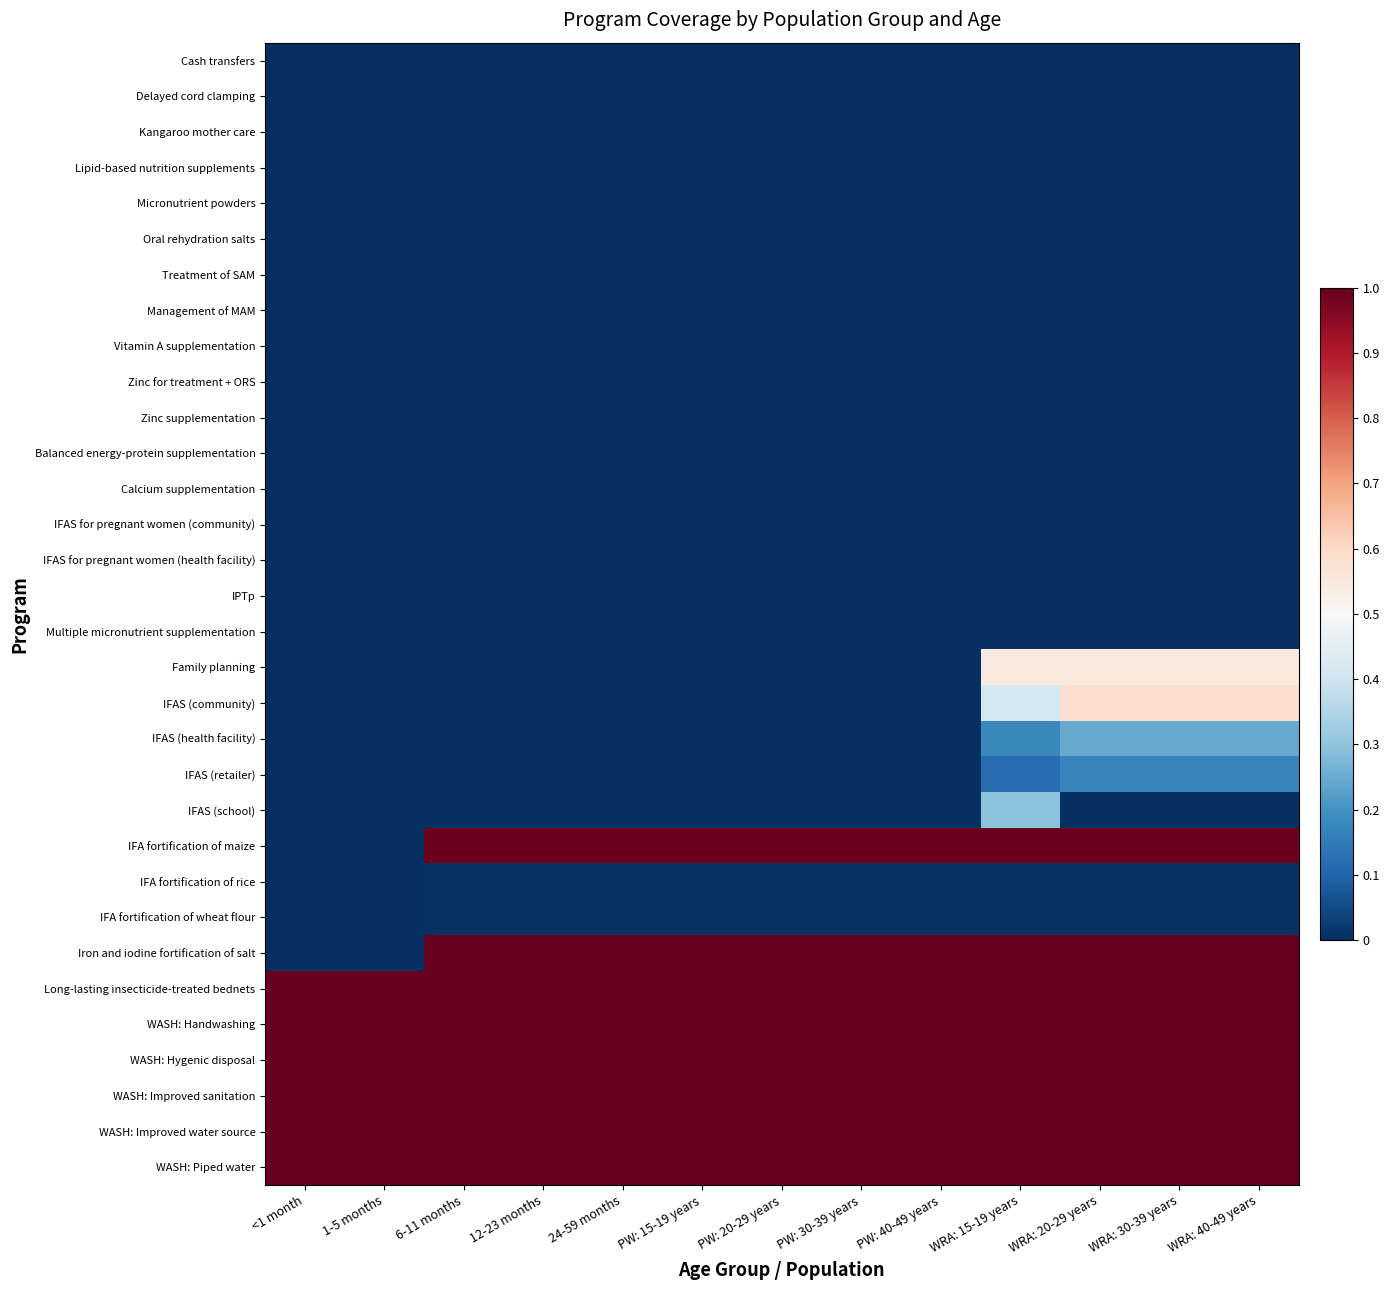

Reading left to right, extract all data points from this chart.

Cash transfers: <1 month=0.0	1-5 months=0.0	6-11 months=0.0	12-23 months=0.0	24-59 months=0.0	PW: 15-19 years=0.0	PW: 20-29 years=0.0	PW: 30-39 years=0.0	PW: 40-49 years=0.0	WRA: 15-19 years=0.0	WRA: 20-29 years=0.0	WRA: 30-39 years=0.0	WRA: 40-49 years=0.0
Delayed cord clamping: <1 month=0.0	1-5 months=0.0	6-11 months=0.0	12-23 months=0.0	24-59 months=0.0	PW: 15-19 years=0.0	PW: 20-29 years=0.0	PW: 30-39 years=0.0	PW: 40-49 years=0.0	WRA: 15-19 years=0.0	WRA: 20-29 years=0.0	WRA: 30-39 years=0.0	WRA: 40-49 years=0.0
Kangaroo mother care: <1 month=0.0	1-5 months=0.0	6-11 months=0.0	12-23 months=0.0	24-59 months=0.0	PW: 15-19 years=0.0	PW: 20-29 years=0.0	PW: 30-39 years=0.0	PW: 40-49 years=0.0	WRA: 15-19 years=0.0	WRA: 20-29 years=0.0	WRA: 30-39 years=0.0	WRA: 40-49 years=0.0
Lipid-based nutrition supplements: <1 month=0.0	1-5 months=0.0	6-11 months=0.0	12-23 months=0.0	24-59 months=0.0	PW: 15-19 years=0.0	PW: 20-29 years=0.0	PW: 30-39 years=0.0	PW: 40-49 years=0.0	WRA: 15-19 years=0.0	WRA: 20-29 years=0.0	WRA: 30-39 years=0.0	WRA: 40-49 years=0.0
Micronutrient powders: <1 month=0.0	1-5 months=0.0	6-11 months=0.0	12-23 months=0.0	24-59 months=0.0	PW: 15-19 years=0.0	PW: 20-29 years=0.0	PW: 30-39 years=0.0	PW: 40-49 years=0.0	WRA: 15-19 years=0.0	WRA: 20-29 years=0.0	WRA: 30-39 years=0.0	WRA: 40-49 years=0.0
Oral rehydration salts: <1 month=0.0	1-5 months=0.0	6-11 months=0.0	12-23 months=0.0	24-59 months=0.0	PW: 15-19 years=0.0	PW: 20-29 years=0.0	PW: 30-39 years=0.0	PW: 40-49 years=0.0	WRA: 15-19 years=0.0	WRA: 20-29 years=0.0	WRA: 30-39 years=0.0	WRA: 40-49 years=0.0
Treatment of SAM: <1 month=0.0	1-5 months=0.0	6-11 months=0.0	12-23 months=0.0	24-59 months=0.0	PW: 15-19 years=0.0	PW: 20-29 years=0.0	PW: 30-39 years=0.0	PW: 40-49 years=0.0	WRA: 15-19 years=0.0	WRA: 20-29 years=0.0	WRA: 30-39 years=0.0	WRA: 40-49 years=0.0
Management of MAM: <1 month=0.0	1-5 months=0.0	6-11 months=0.0	12-23 months=0.0	24-59 months=0.0	PW: 15-19 years=0.0	PW: 20-29 years=0.0	PW: 30-39 years=0.0	PW: 40-49 years=0.0	WRA: 15-19 years=0.0	WRA: 20-29 years=0.0	WRA: 30-39 years=0.0	WRA: 40-49 years=0.0
Vitamin A supplementation: <1 month=0.0	1-5 months=0.0	6-11 months=0.0	12-23 months=0.0	24-59 months=0.0	PW: 15-19 years=0.0	PW: 20-29 years=0.0	PW: 30-39 years=0.0	PW: 40-49 years=0.0	WRA: 15-19 years=0.0	WRA: 20-29 years=0.0	WRA: 30-39 years=0.0	WRA: 40-49 years=0.0
Zinc for treatment + ORS: <1 month=0.0	1-5 months=0.0	6-11 months=0.0	12-23 months=0.0	24-59 months=0.0	PW: 15-19 years=0.0	PW: 20-29 years=0.0	PW: 30-39 years=0.0	PW: 40-49 years=0.0	WRA: 15-19 years=0.0	WRA: 20-29 years=0.0	WRA: 30-39 years=0.0	WRA: 40-49 years=0.0
Zinc supplementation: <1 month=0.0	1-5 months=0.0	6-11 months=0.0	12-23 months=0.0	24-59 months=0.0	PW: 15-19 years=0.0	PW: 20-29 years=0.0	PW: 30-39 years=0.0	PW: 40-49 years=0.0	WRA: 15-19 years=0.0	WRA: 20-29 years=0.0	WRA: 30-39 years=0.0	WRA: 40-49 years=0.0
Balanced energy-protein supplementation: <1 month=0.0	1-5 months=0.0	6-11 months=0.0	12-23 months=0.0	24-59 months=0.0	PW: 15-19 years=0.0	PW: 20-29 years=0.0	PW: 30-39 years=0.0	PW: 40-49 years=0.0	WRA: 15-19 years=0.0	WRA: 20-29 years=0.0	WRA: 30-39 years=0.0	WRA: 40-49 years=0.0
Calcium supplementation: <1 month=0.0	1-5 months=0.0	6-11 months=0.0	12-23 months=0.0	24-59 months=0.0	PW: 15-19 years=0.0	PW: 20-29 years=0.0	PW: 30-39 years=0.0	PW: 40-49 years=0.0	WRA: 15-19 years=0.0	WRA: 20-29 years=0.0	WRA: 30-39 years=0.0	WRA: 40-49 years=0.0
IFAS for pregnant women (community): <1 month=0.0	1-5 months=0.0	6-11 months=0.0	12-23 months=0.0	24-59 months=0.0	PW: 15-19 years=0.0	PW: 20-29 years=0.0	PW: 30-39 years=0.0	PW: 40-49 years=0.0	WRA: 15-19 years=0.0	WRA: 20-29 years=0.0	WRA: 30-39 years=0.0	WRA: 40-49 years=0.0
IFAS for pregnant women (health facility): <1 month=0.0	1-5 months=0.0	6-11 months=0.0	12-23 months=0.0	24-59 months=0.0	PW: 15-19 years=0.0	PW: 20-29 years=0.0	PW: 30-39 years=0.0	PW: 40-49 years=0.0	WRA: 15-19 years=0.0	WRA: 20-29 years=0.0	WRA: 30-39 years=0.0	WRA: 40-49 years=0.0
IPTp: <1 month=0.0	1-5 months=0.0	6-11 months=0.0	12-23 months=0.0	24-59 months=0.0	PW: 15-19 years=0.0	PW: 20-29 years=0.0	PW: 30-39 years=0.0	PW: 40-49 years=0.0	WRA: 15-19 years=0.0	WRA: 20-29 years=0.0	WRA: 30-39 years=0.0	WRA: 40-49 years=0.0
Multiple micronutrient supplementation: <1 month=0.0	1-5 months=0.0	6-11 months=0.0	12-23 months=0.0	24-59 months=0.0	PW: 15-19 years=0.0	PW: 20-29 years=0.0	PW: 30-39 years=0.0	PW: 40-49 years=0.0	WRA: 15-19 years=0.0	WRA: 20-29 years=0.0	WRA: 30-39 years=0.0	WRA: 40-49 years=0.0
Family planning: <1 month=0.0	1-5 months=0.0	6-11 months=0.0	12-23 months=0.0	24-59 months=0.0	PW: 15-19 years=0.0	PW: 20-29 years=0.0	PW: 30-39 years=0.0	PW: 40-49 years=0.0	WRA: 15-19 years=0.6	WRA: 20-29 years=0.6	WRA: 30-39 years=0.6	WRA: 40-49 years=0.6
IFAS (community): <1 month=0.0	1-5 months=0.0	6-11 months=0.0	12-23 months=0.0	24-59 months=0.0	PW: 15-19 years=0.0	PW: 20-29 years=0.0	PW: 30-39 years=0.0	PW: 40-49 years=0.0	WRA: 15-19 years=0.4	WRA: 20-29 years=0.6	WRA: 30-39 years=0.6	WRA: 40-49 years=0.6
IFAS (health facility): <1 month=0.0	1-5 months=0.0	6-11 months=0.0	12-23 months=0.0	24-59 months=0.0	PW: 15-19 years=0.0	PW: 20-29 years=0.0	PW: 30-39 years=0.0	PW: 40-49 years=0.0	WRA: 15-19 years=0.2	WRA: 20-29 years=0.2	WRA: 30-39 years=0.2	WRA: 40-49 years=0.2
IFAS (retailer): <1 month=0.0	1-5 months=0.0	6-11 months=0.0	12-23 months=0.0	24-59 months=0.0	PW: 15-19 years=0.0	PW: 20-29 years=0.0	PW: 30-39 years=0.0	PW: 40-49 years=0.0	WRA: 15-19 years=0.1	WRA: 20-29 years=0.2	WRA: 30-39 years=0.2	WRA: 40-49 years=0.2
IFAS (school): <1 month=0.0	1-5 months=0.0	6-11 months=0.0	12-23 months=0.0	24-59 months=0.0	PW: 15-19 years=0.0	PW: 20-29 years=0.0	PW: 30-39 years=0.0	PW: 40-49 years=0.0	WRA: 15-19 years=0.3	WRA: 20-29 years=0.0	WRA: 30-39 years=0.0	WRA: 40-49 years=0.0
IFA fortification of maize: <1 month=0.0	1-5 months=0.0	6-11 months=1.0	12-23 months=1.0	24-59 months=1.0	PW: 15-19 years=1.0	PW: 20-29 years=1.0	PW: 30-39 years=1.0	PW: 40-49 years=1.0	WRA: 15-19 years=1.0	WRA: 20-29 years=1.0	WRA: 30-39 years=1.0	WRA: 40-49 years=1.0
IFA fortification of rice: <1 month=0.0	1-5 months=0.0	6-11 months=0.0	12-23 months=0.0	24-59 months=0.0	PW: 15-19 years=0.0	PW: 20-29 years=0.0	PW: 30-39 years=0.0	PW: 40-49 years=0.0	WRA: 15-19 years=0.0	WRA: 20-29 years=0.0	WRA: 30-39 years=0.0	WRA: 40-49 years=0.0
IFA fortification of wheat flour: <1 month=0.0	1-5 months=0.0	6-11 months=0.0	12-23 months=0.0	24-59 months=0.0	PW: 15-19 years=0.0	PW: 20-29 years=0.0	PW: 30-39 years=0.0	PW: 40-49 years=0.0	WRA: 15-19 years=0.0	WRA: 20-29 years=0.0	WRA: 30-39 years=0.0	WRA: 40-49 years=0.0
Iron and iodine fortification of salt: <1 month=0.0	1-5 months=0.0	6-11 months=1.0	12-23 months=1.0	24-59 months=1.0	PW: 15-19 years=1.0	PW: 20-29 years=1.0	PW: 30-39 years=1.0	PW: 40-49 years=1.0	WRA: 15-19 years=1.0	WRA: 20-29 years=1.0	WRA: 30-39 years=1.0	WRA: 40-49 years=1.0
Long-lasting insecticide-treated bednets: <1 month=1.0	1-5 months=1.0	6-11 months=1.0	12-23 months=1.0	24-59 months=1.0	PW: 15-19 years=1.0	PW: 20-29 years=1.0	PW: 30-39 years=1.0	PW: 40-49 years=1.0	WRA: 15-19 years=1.0	WRA: 20-29 years=1.0	WRA: 30-39 years=1.0	WRA: 40-49 years=1.0
WASH: Handwashing: <1 month=1.0	1-5 months=1.0	6-11 months=1.0	12-23 months=1.0	24-59 months=1.0	PW: 15-19 years=1.0	PW: 20-29 years=1.0	PW: 30-39 years=1.0	PW: 40-49 years=1.0	WRA: 15-19 years=1.0	WRA: 20-29 years=1.0	WRA: 30-39 years=1.0	WRA: 40-49 years=1.0
WASH: Hygenic disposal: <1 month=1.0	1-5 months=1.0	6-11 months=1.0	12-23 months=1.0	24-59 months=1.0	PW: 15-19 years=1.0	PW: 20-29 years=1.0	PW: 30-39 years=1.0	PW: 40-49 years=1.0	WRA: 15-19 years=1.0	WRA: 20-29 years=1.0	WRA: 30-39 years=1.0	WRA: 40-49 years=1.0
WASH: Improved sanitation: <1 month=1.0	1-5 months=1.0	6-11 months=1.0	12-23 months=1.0	24-59 months=1.0	PW: 15-19 years=1.0	PW: 20-29 years=1.0	PW: 30-39 years=1.0	PW: 40-49 years=1.0	WRA: 15-19 years=1.0	WRA: 20-29 years=1.0	WRA: 30-39 years=1.0	WRA: 40-49 years=1.0
WASH: Improved water source: <1 month=1.0	1-5 months=1.0	6-11 months=1.0	12-23 months=1.0	24-59 months=1.0	PW: 15-19 years=1.0	PW: 20-29 years=1.0	PW: 30-39 years=1.0	PW: 40-49 years=1.0	WRA: 15-19 years=1.0	WRA: 20-29 years=1.0	WRA: 30-39 years=1.0	WRA: 40-49 years=1.0
WASH: Piped water: <1 month=1.0	1-5 months=1.0	6-11 months=1.0	12-23 months=1.0	24-59 months=1.0	PW: 15-19 years=1.0	PW: 20-29 years=1.0	PW: 30-39 years=1.0	PW: 40-49 years=1.0	WRA: 15-19 years=1.0	WRA: 20-29 years=1.0	WRA: 30-39 years=1.0	WRA: 40-49 years=1.0